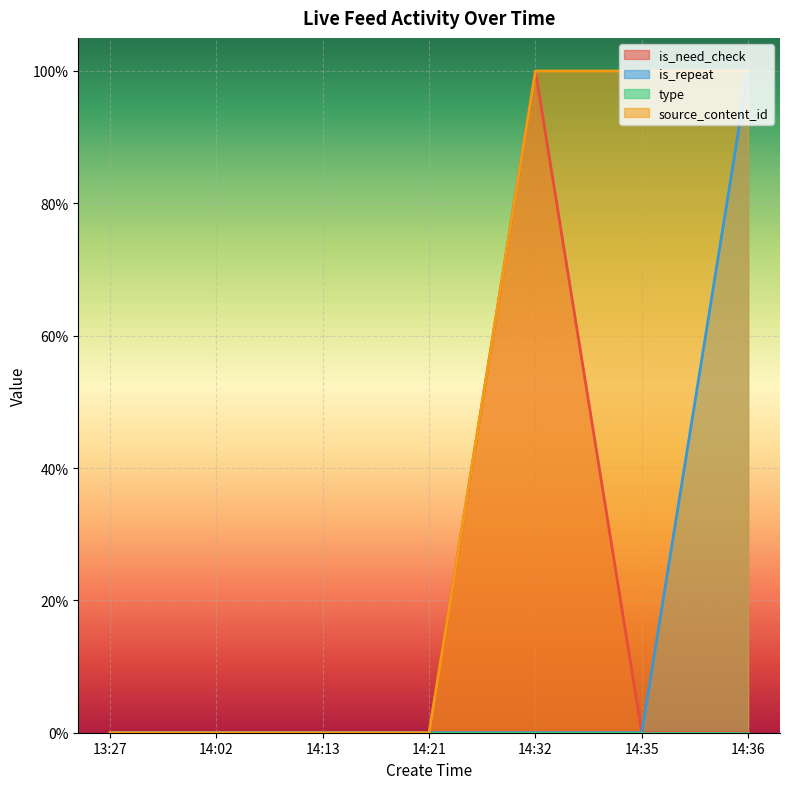

At which category does is_need_check reach its first local peak?

14:32